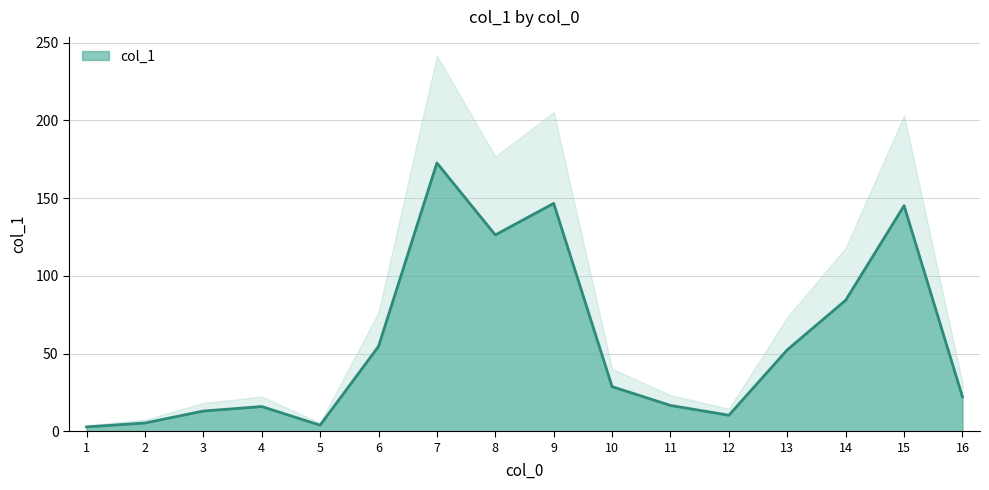

What is the change in value from 2 to 3?

+7.7